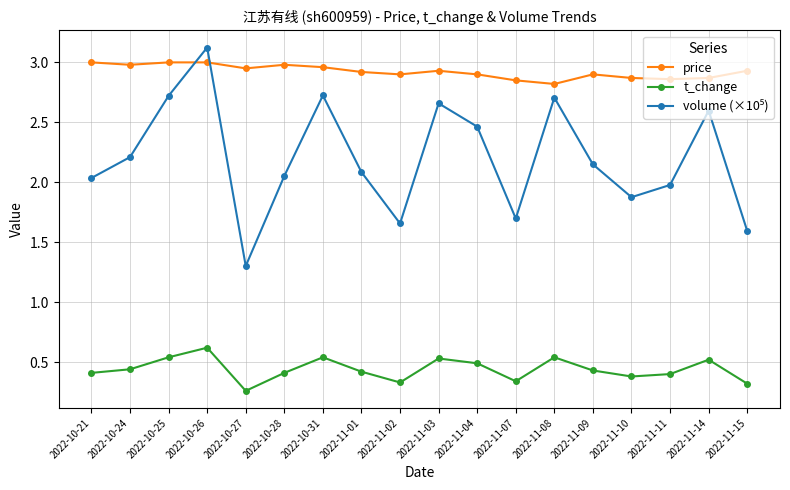

True or false: price has more than 2 interior local peaks.

True